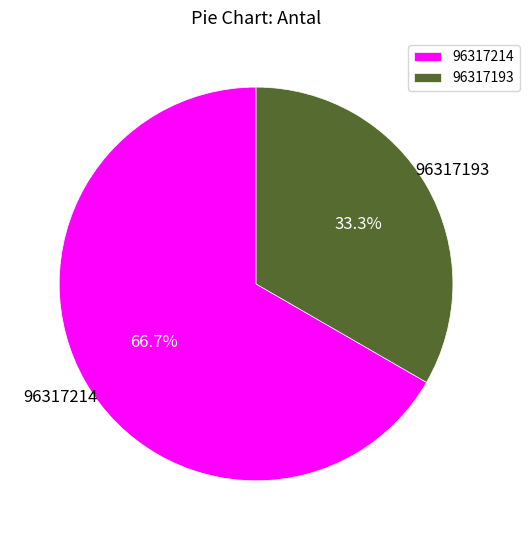

What is the majority slice?

96317214